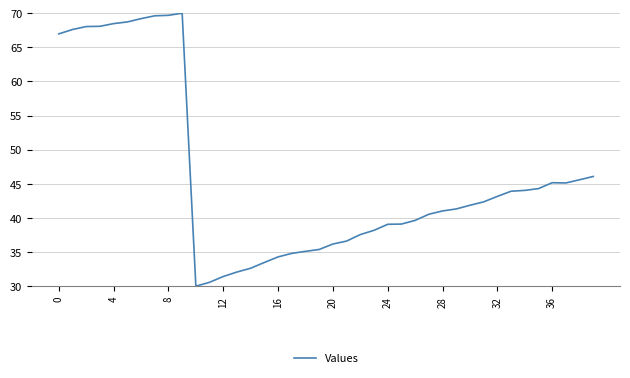

What is the minimum value shown in the chart?

30.0